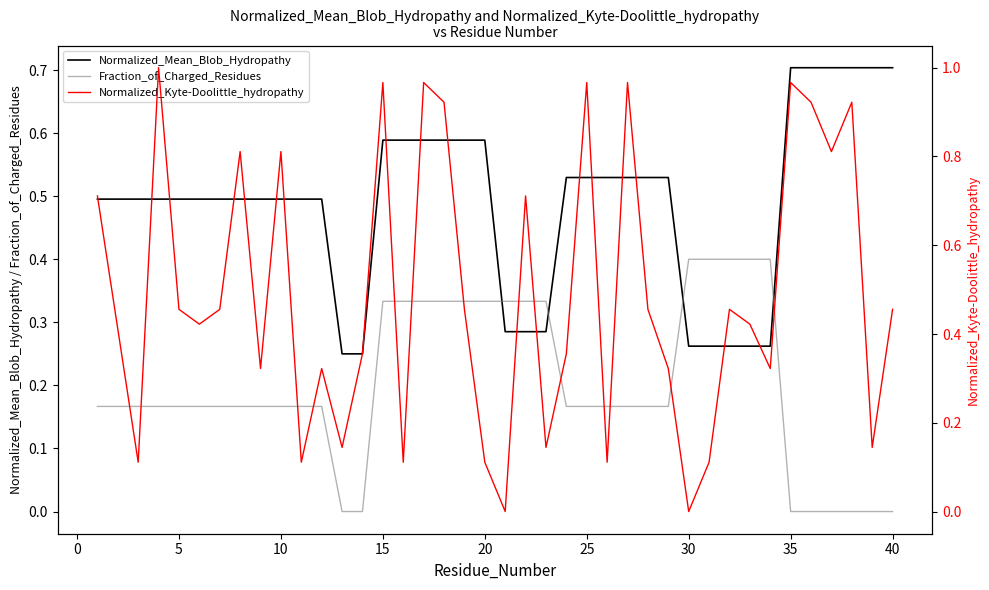

Reading right to left, what are all the values shown in this chart?

Normalized_Mean_Blob_Hydropathy: 0.7	0.7	0.7	0.7	0.7	0.7	0.3	0.3	0.3	0.3	0.3	0.5	0.5	0.5	0.5	0.5	0.5	0.3	0.3	0.3	0.6	0.6	0.6	0.6	0.6	0.6	0.2	0.2	0.5	0.5	0.5	0.5	0.5	0.5	0.5	0.5	0.5	0.5	0.5	0.5
Fraction_of_Charged_Residues: 0.0	0.0	0.0	0.0	0.0	0.0	0.4	0.4	0.4	0.4	0.4	0.2	0.2	0.2	0.2	0.2	0.2	0.3	0.3	0.3	0.3	0.3	0.3	0.3	0.3	0.3	0.0	0.0	0.2	0.2	0.2	0.2	0.2	0.2	0.2	0.2	0.2	0.2	0.2	0.2
Normalized_Kyte-Doolittle_hydropathy: 0.5	0.1	0.9	0.8	0.9	1.0	0.3	0.4	0.5	0.1	0.0	0.3	0.5	1.0	0.1	1.0	0.4	0.1	0.7	0.0	0.1	0.5	0.9	1.0	0.1	1.0	0.4	0.1	0.3	0.1	0.8	0.3	0.8	0.5	0.4	0.5	1.0	0.1	0.4	0.7